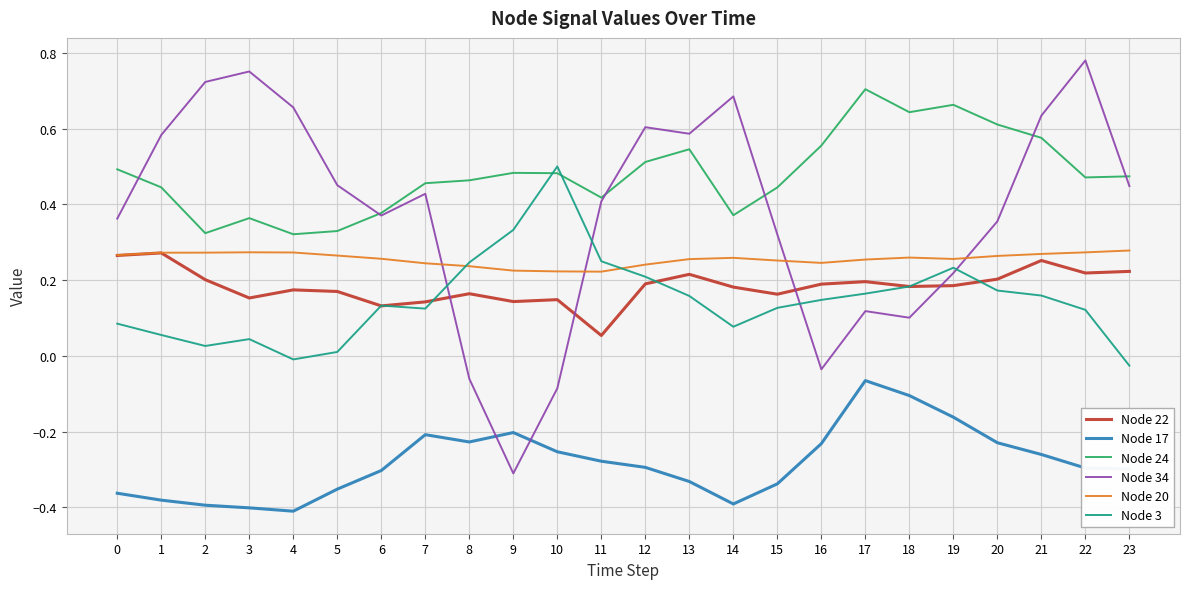

Which series changed the most between 0 and 7?

Node 17